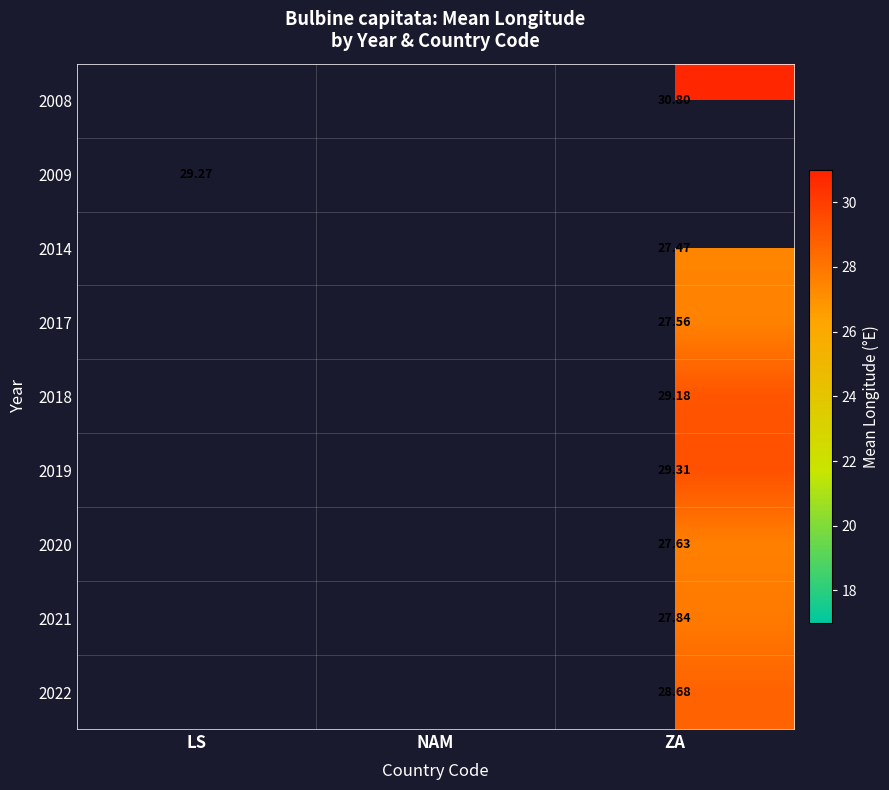

Count the number of categories in the chart.

3